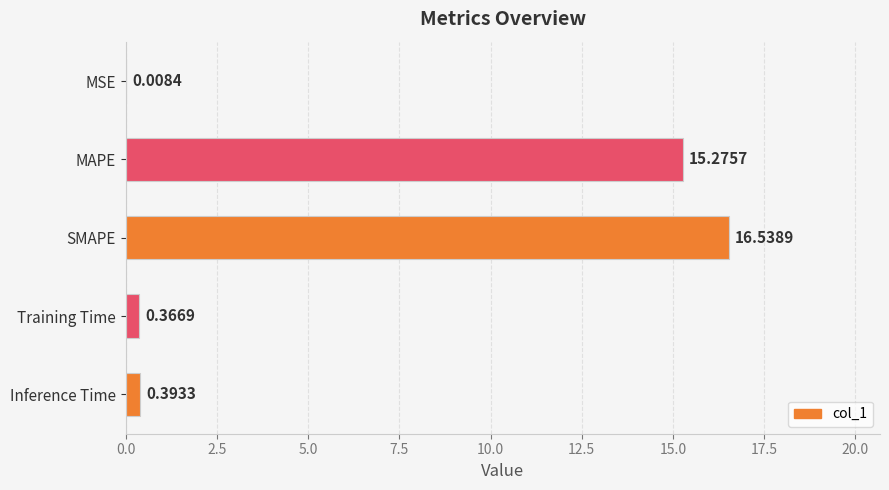

What is the sum of the values at MSE and MAPE?

15.3